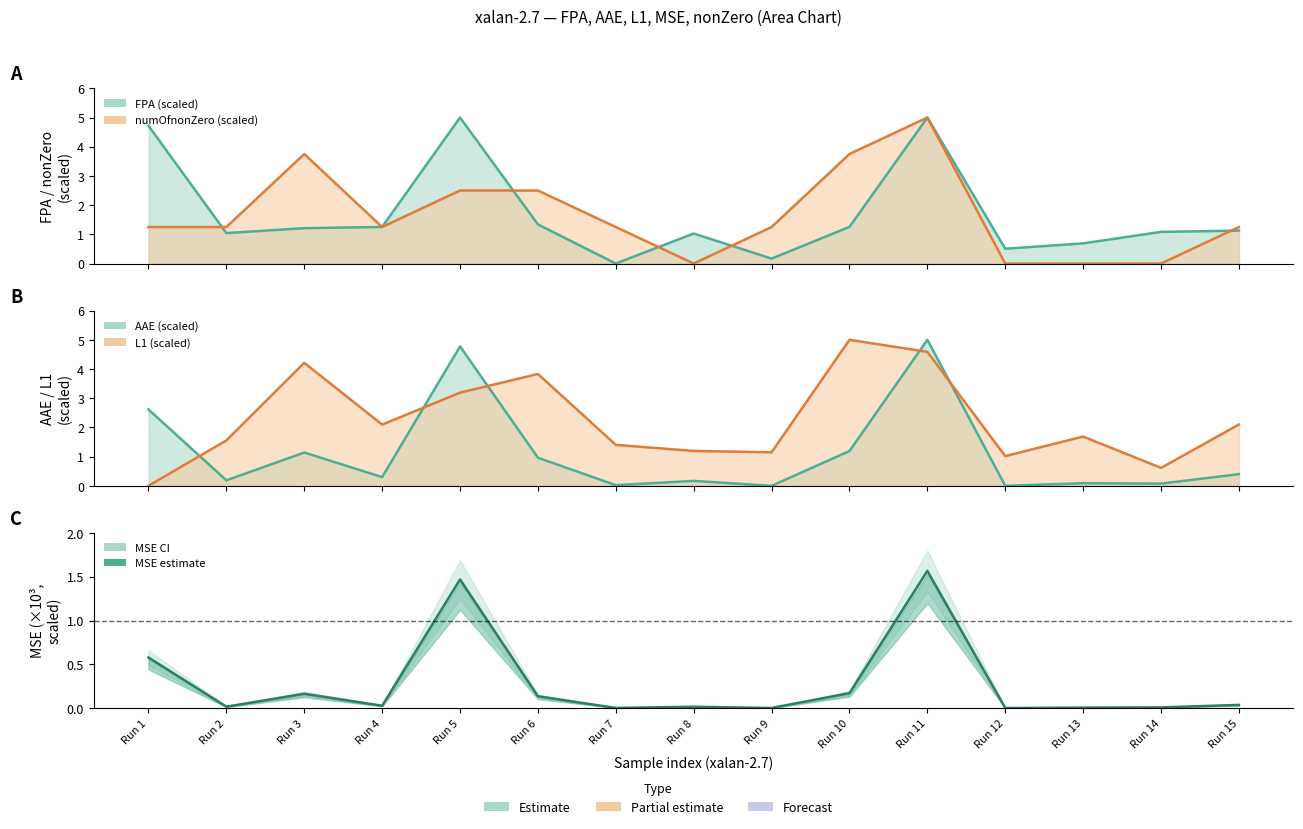

At which label is numOfnonZero closest to 2?

Run 5